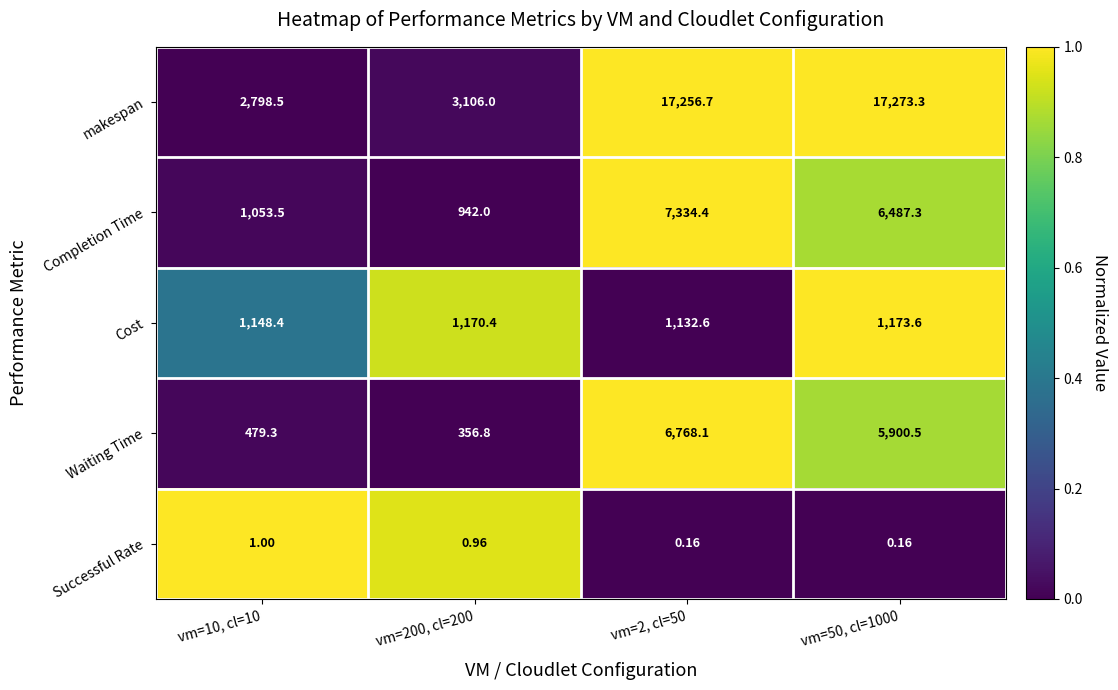

Rank the series at vm=50, cl=1000 from lowest to highest value.

Successful Rate, Cost, Waiting Time, Completion Time, makespan